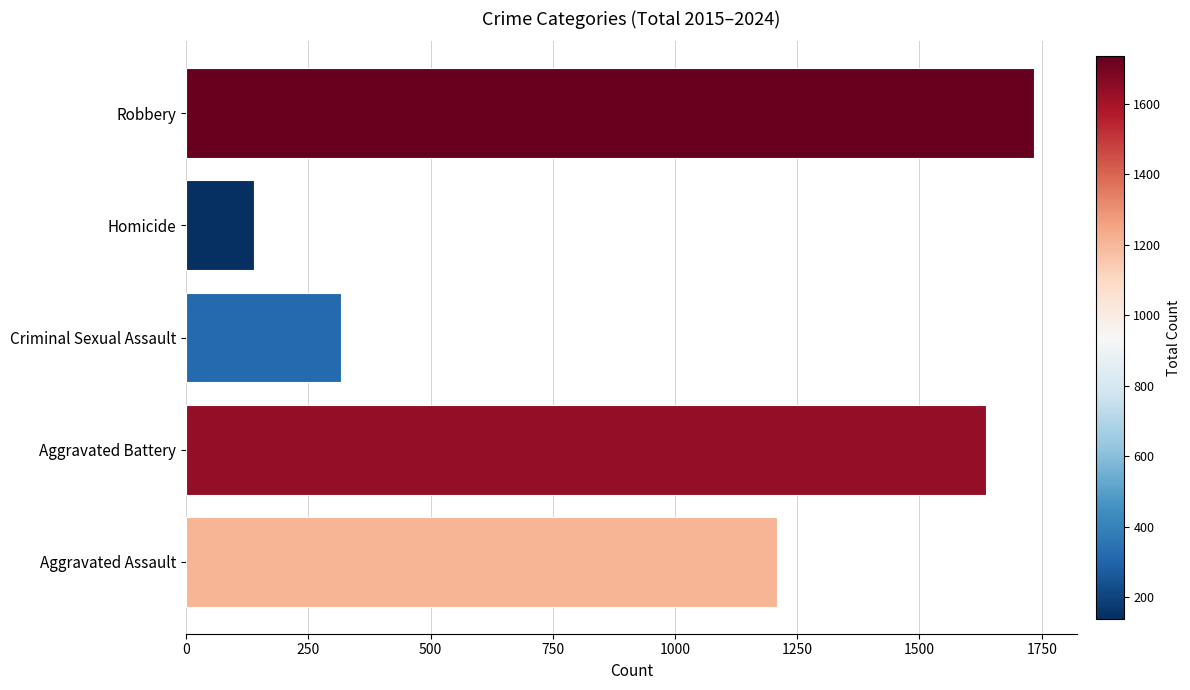

List the labels in order of value, smallest first.

Homicide, Criminal Sexual Assault, Aggravated Assault, Aggravated Battery, Robbery